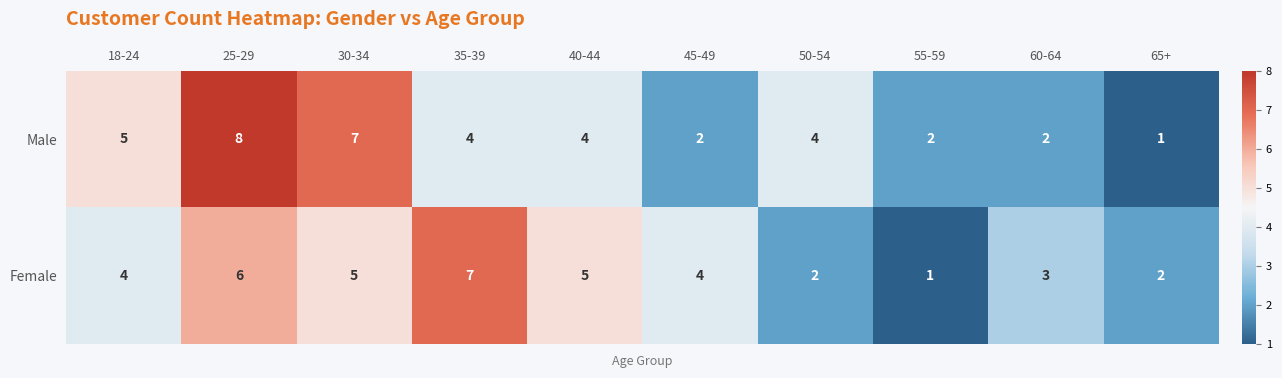

What is the average value of the Male series?

4